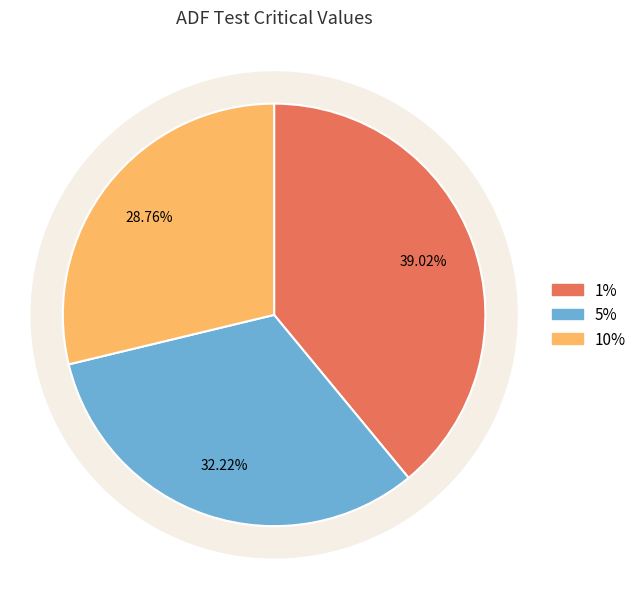

True or false: 10% accounts for 18% of the total.

False